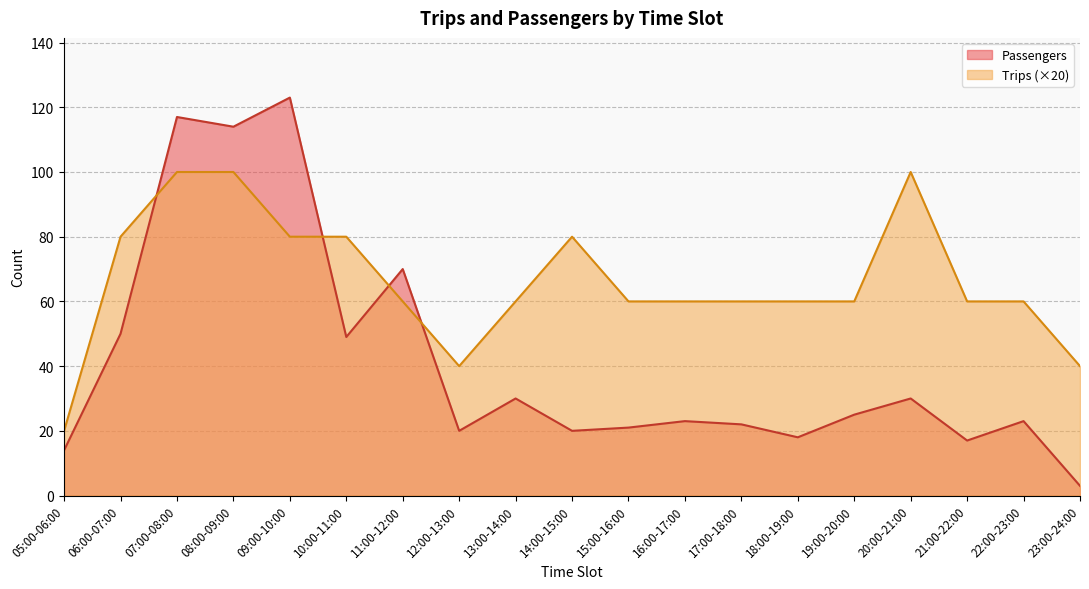

The value of Passengers at 11:00-12:00 is 22. True or false?

False